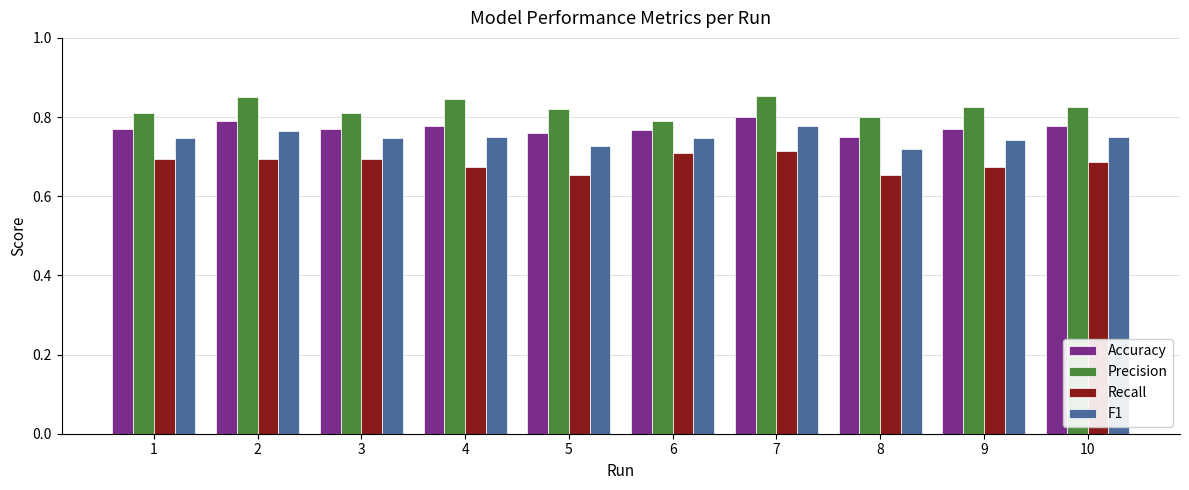

Rank the series by their average value, from highest to lowest.

Precision, Accuracy, F1, Recall